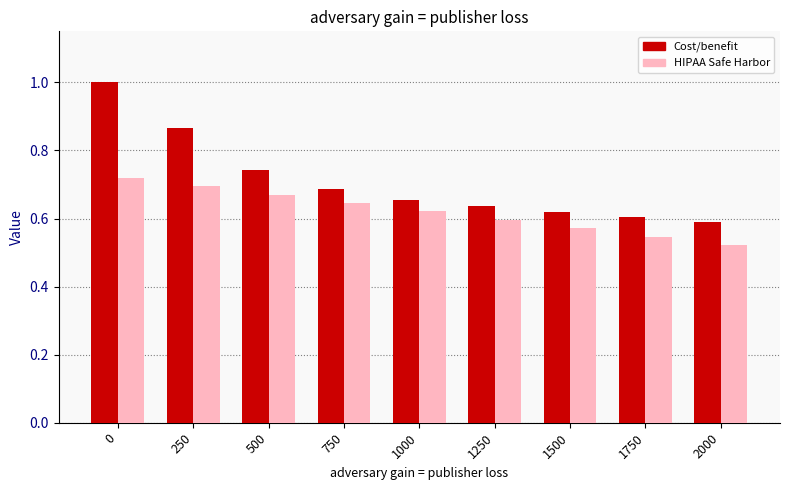

Where is HIPAA Safe Harbor nearest to the value 0?

2000